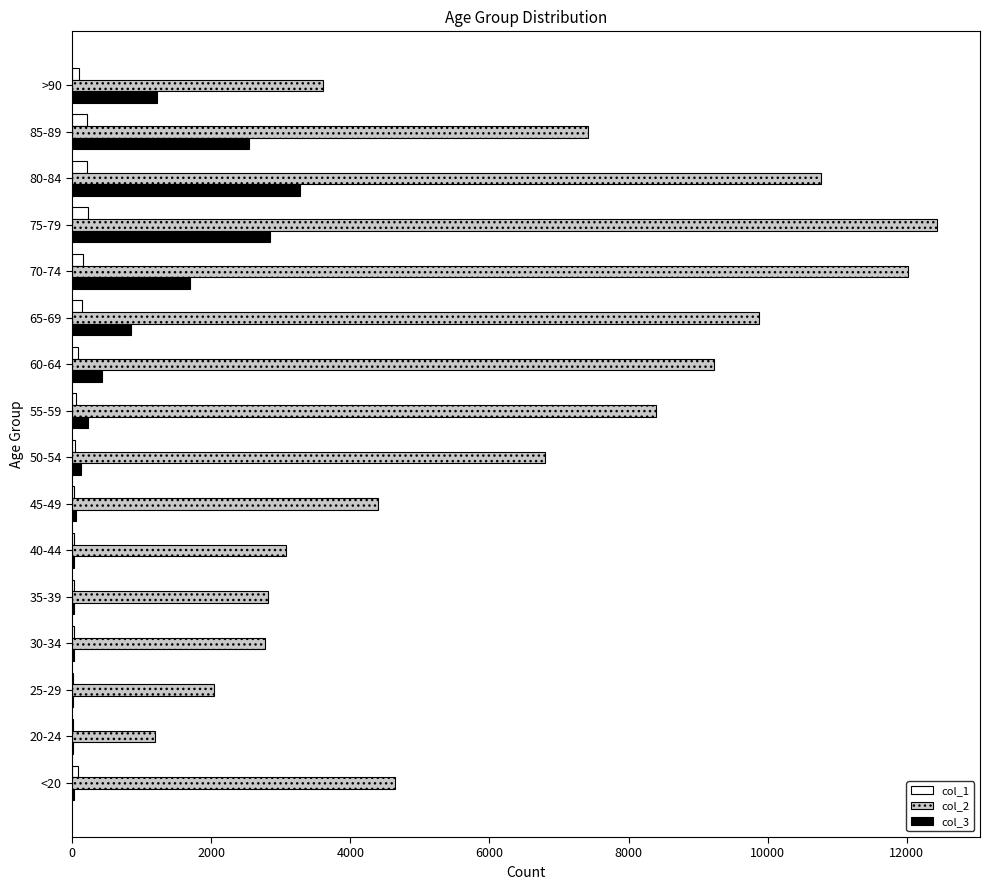

The value of col_2 at 80-84 is 10764. True or false?

True